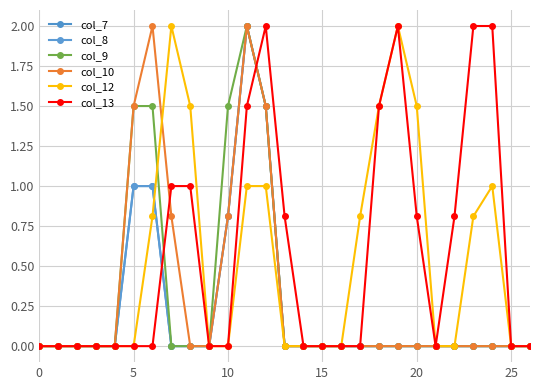

What is the average value of the col_10 series?

0.3